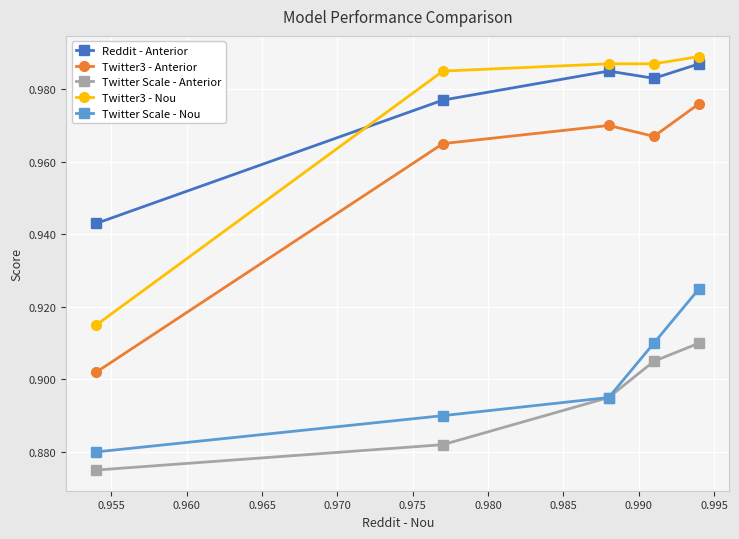

Which series has the largest total across all categories?

Reddit - Anterior